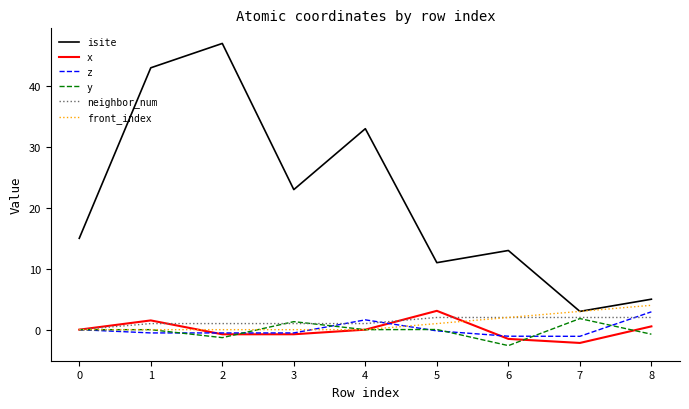

Where is front_index nearest to the value 2?

6